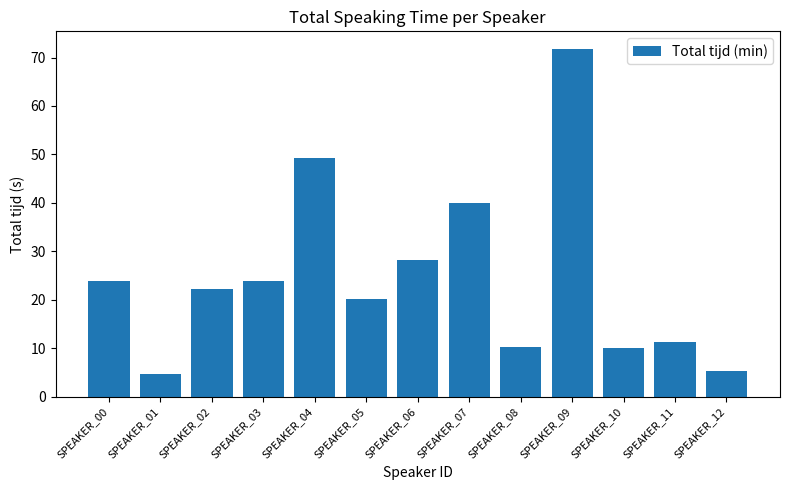

What is the value of the 11th bar from the left?

10.1